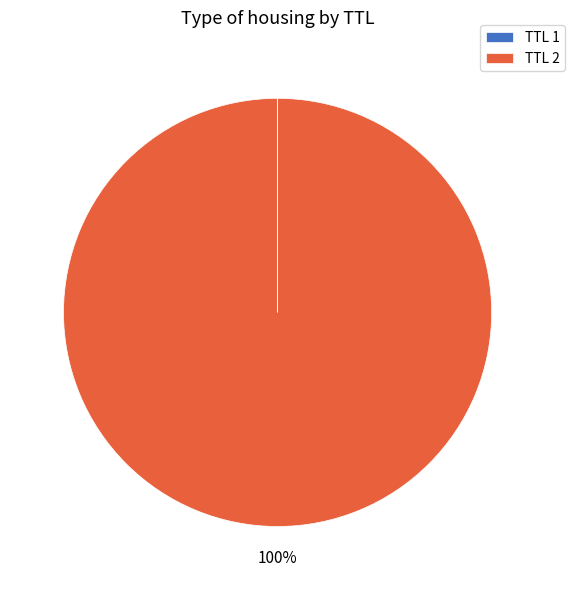

Which category has the biggest portion of the pie?

TTL 2